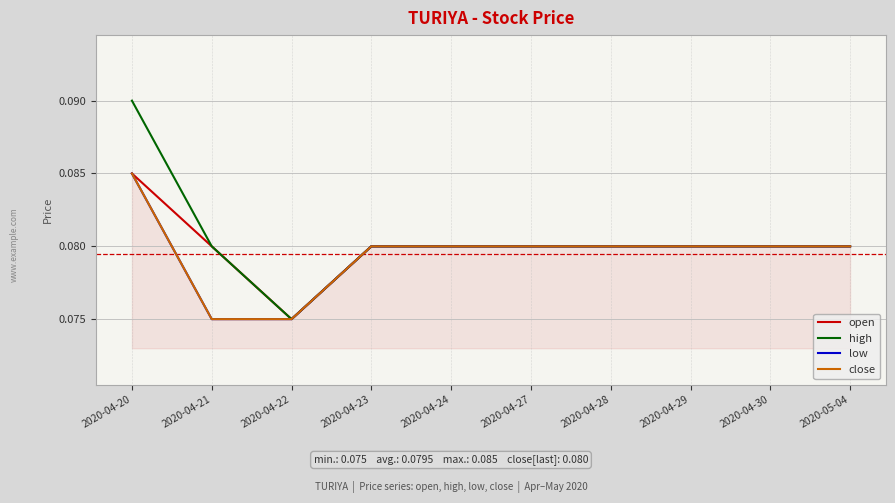

What is the sum of the low values at 2020-04-21 and 2020-04-29?

0.2